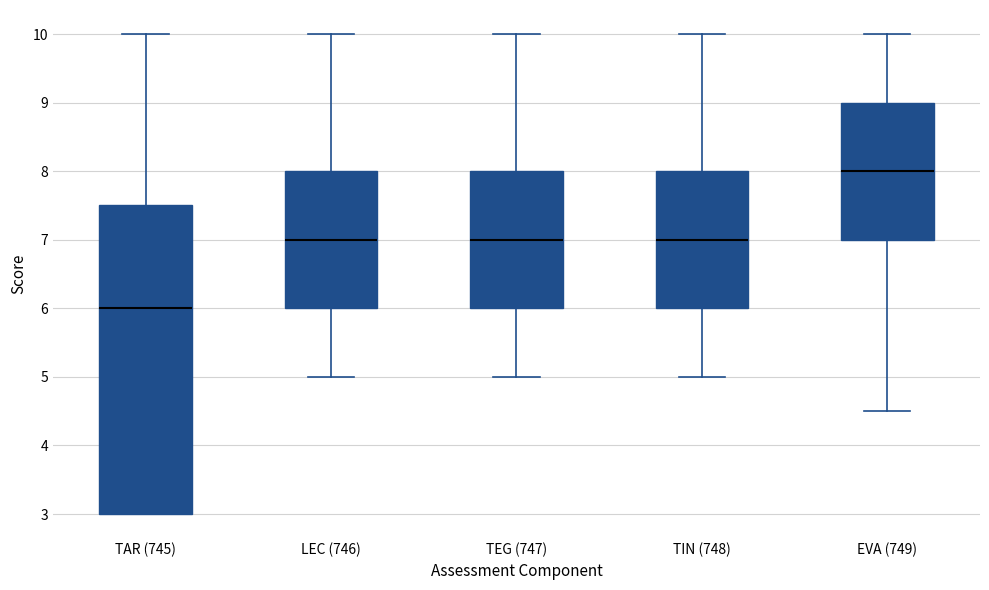

Which box is the tallest, from its lower edge to its upper edge?

TAR (745)